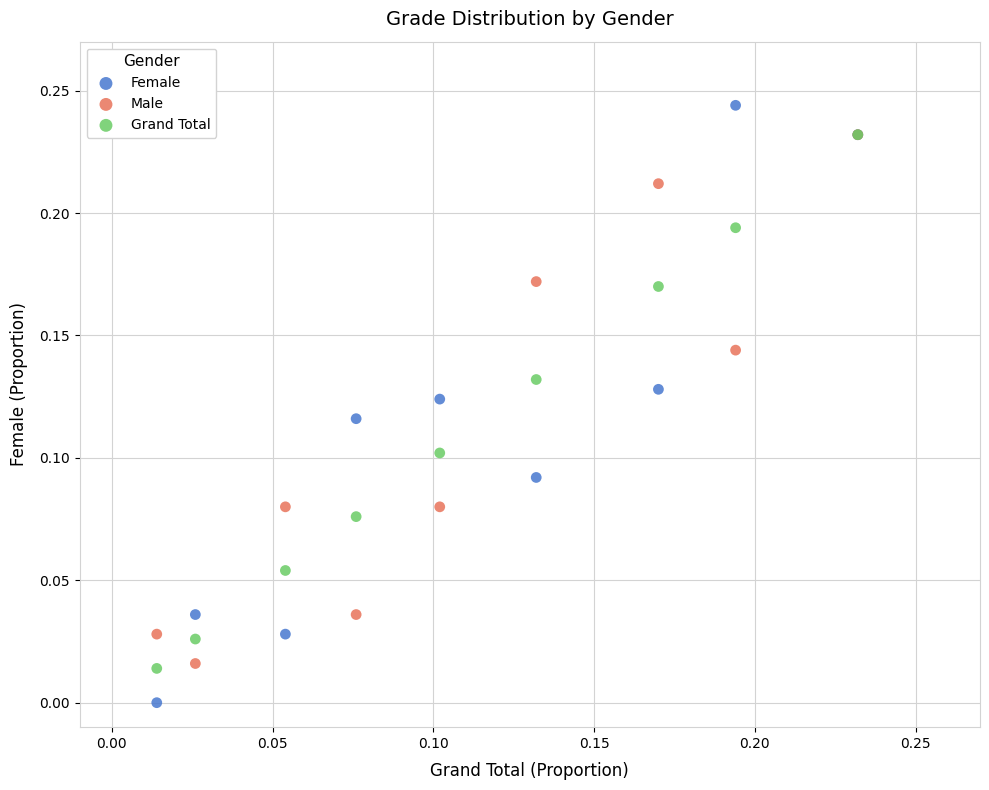

Which series has the largest Y range (max minus min)?

Female